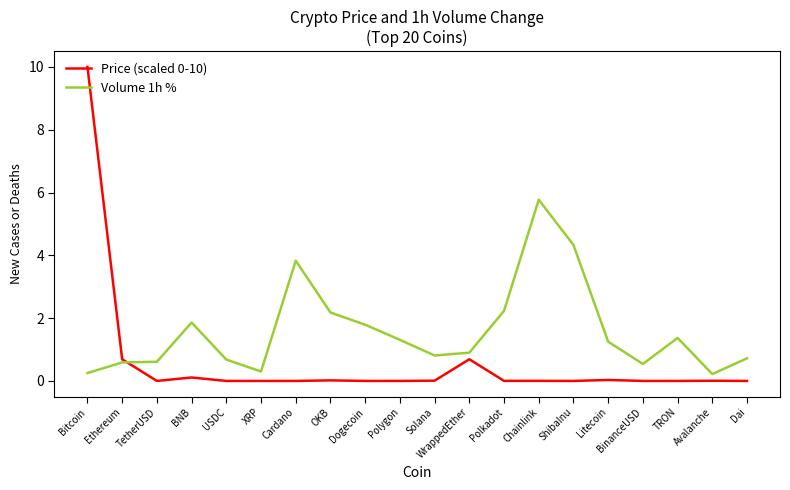

True or false: Volume 1h % has a value of 1.4 at TRON.

True